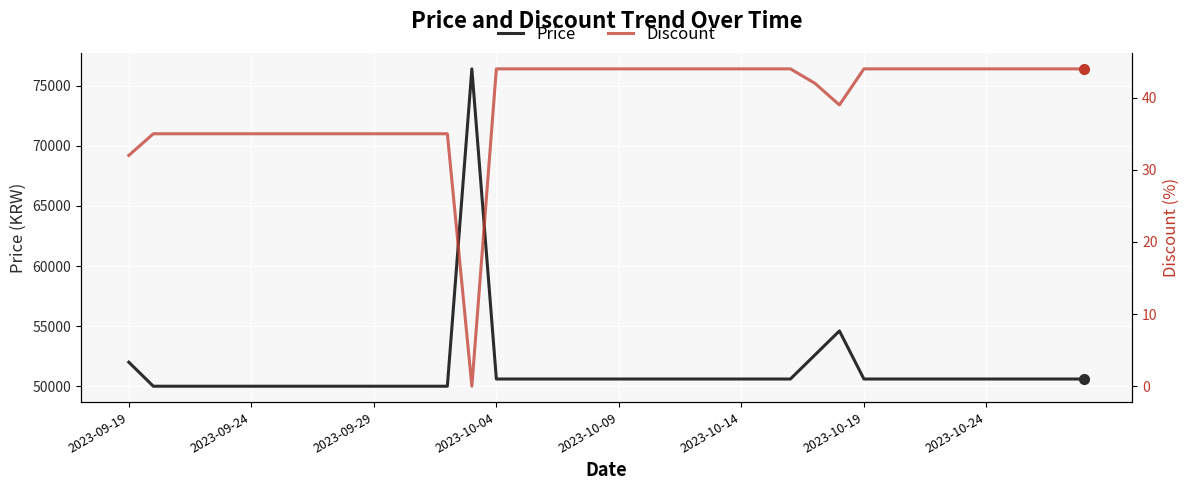

The value of Price at 2023-10-04 is 50600. True or false?

True